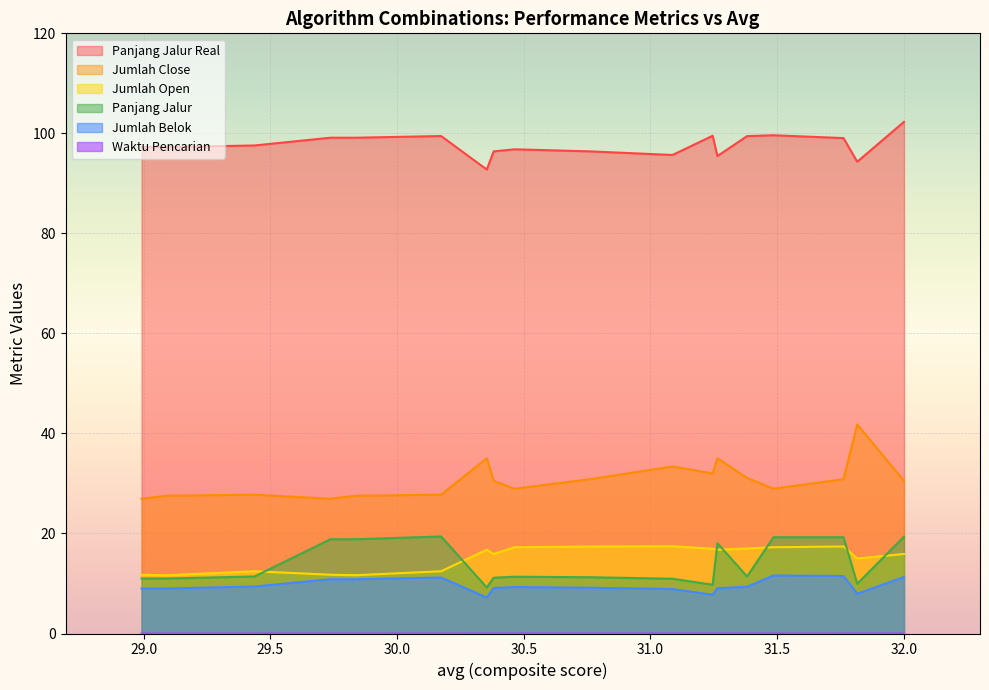

Which label corresponds to the smallest value in the chart?

JPS-BRC-TPF